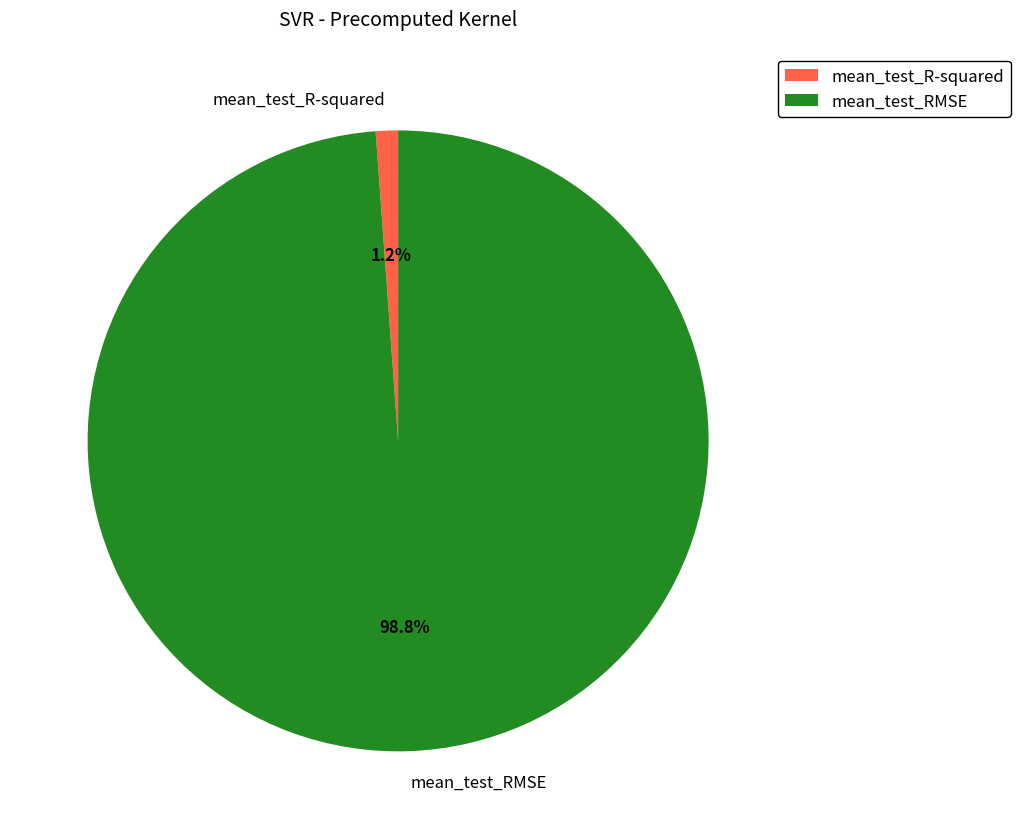

What is the smallest slice in the pie chart?

mean_test_R-squared